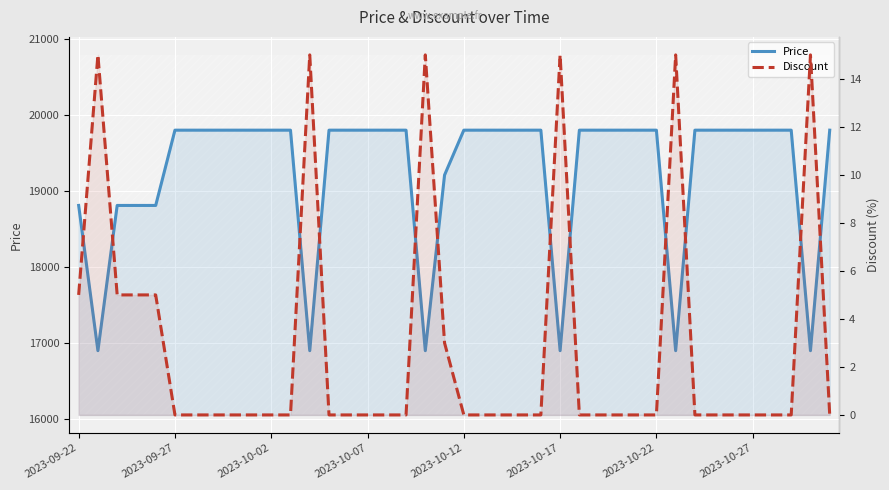

What are all the series names shown in the legend?

Price, Discount